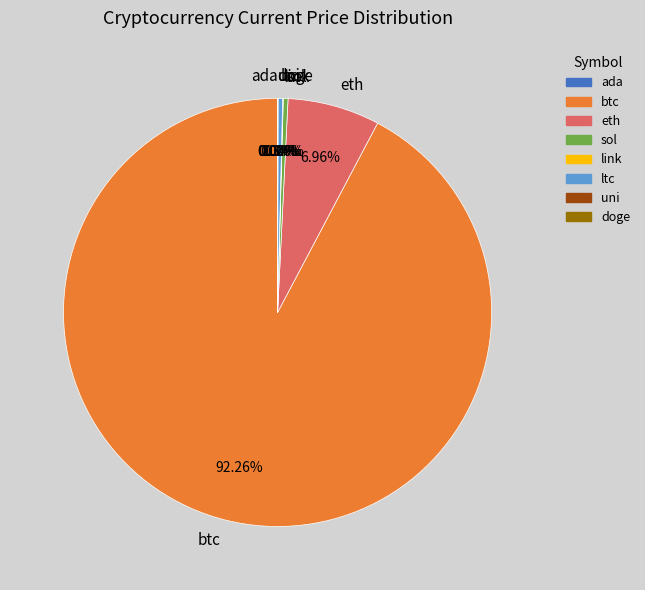

The eth slice represents 1% of the pie. True or false?

False